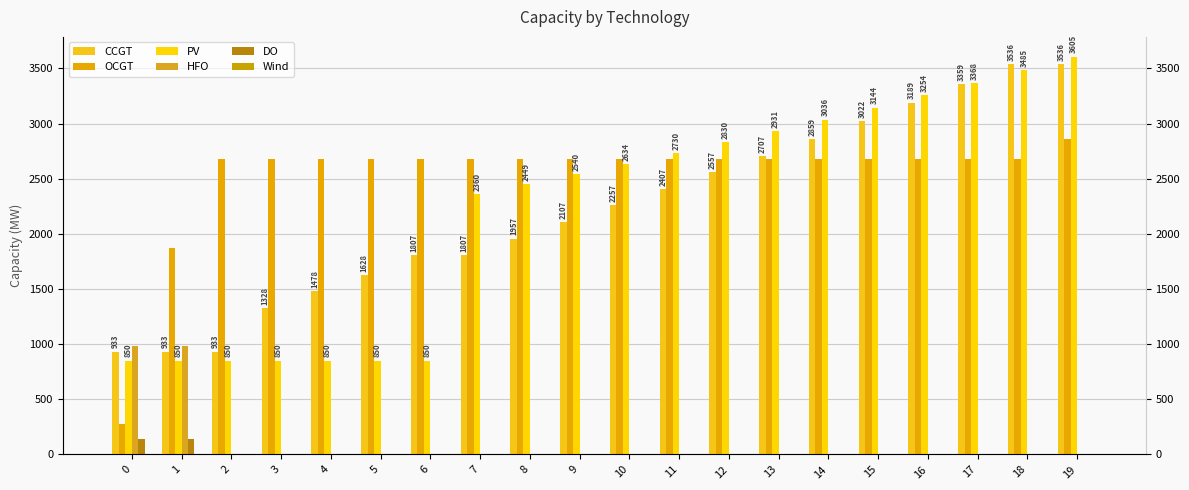

How many data points does each series have?

20